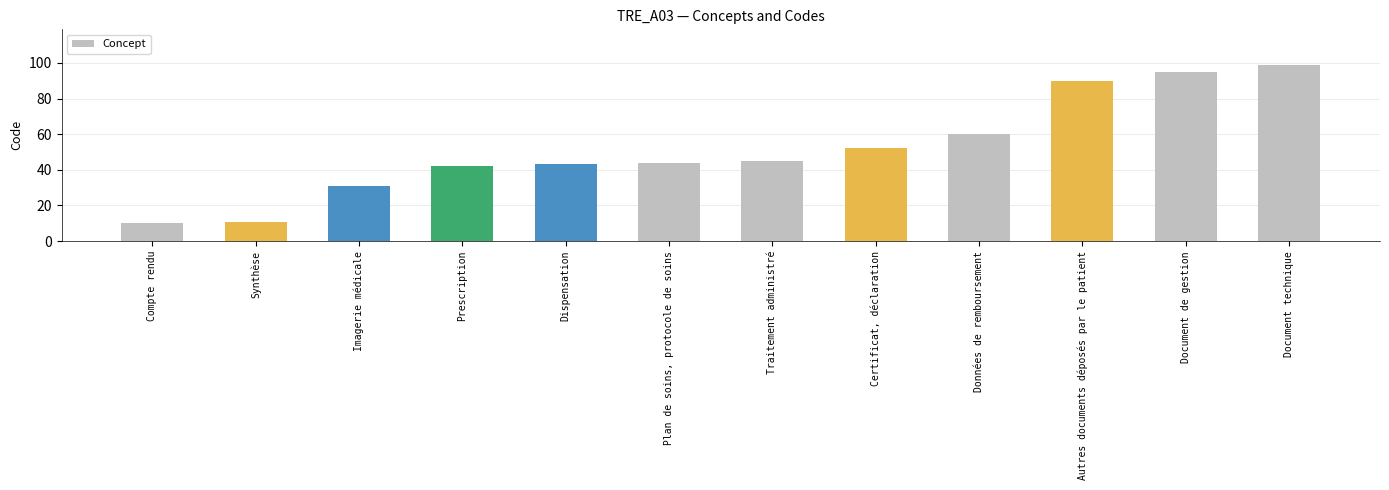

Approximately how many times larger is the value at Traitement administré compared to Prescription?

1.1